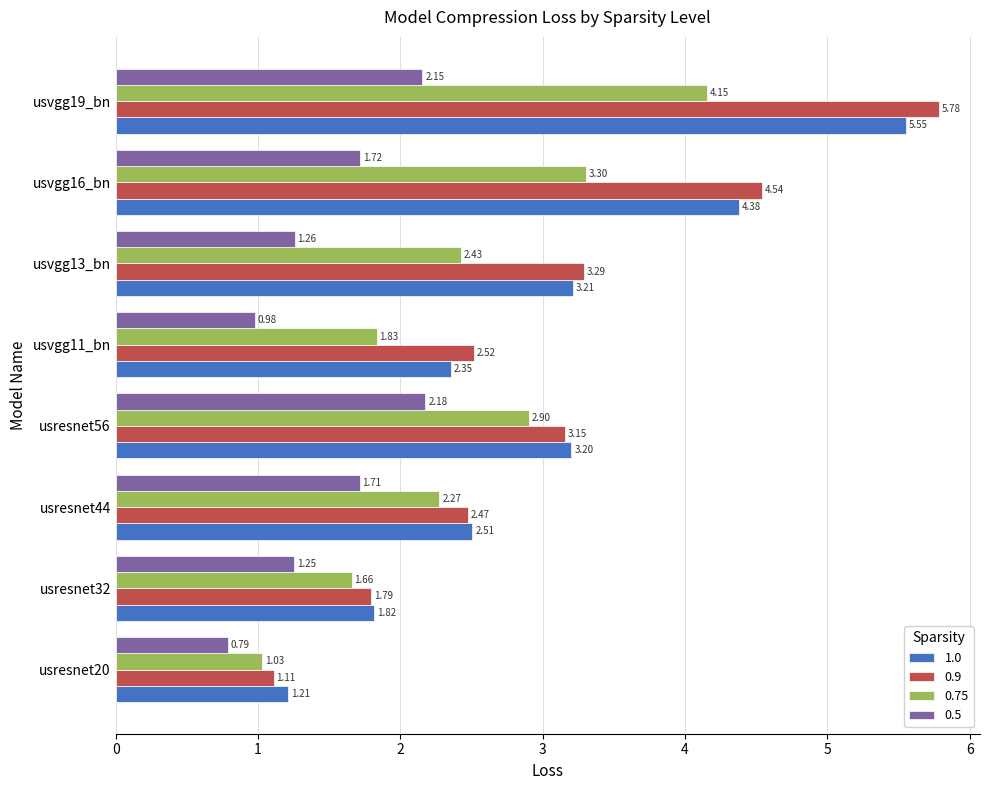

The value of 1.0 at usresnet32 is 1.8. True or false?

True